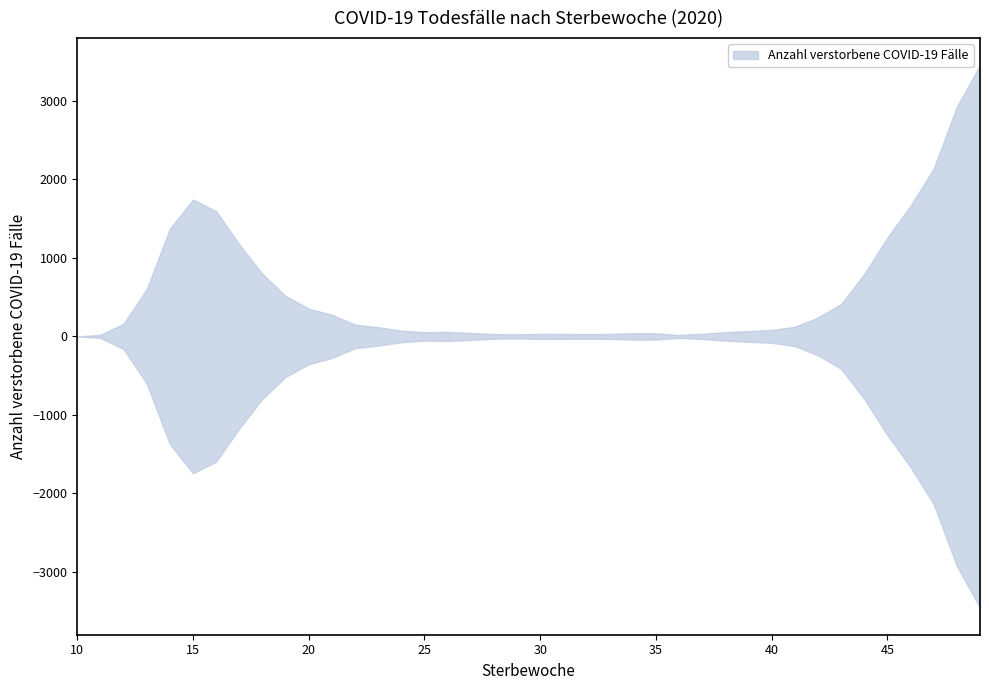

Does the chart have visible grid lines?

No